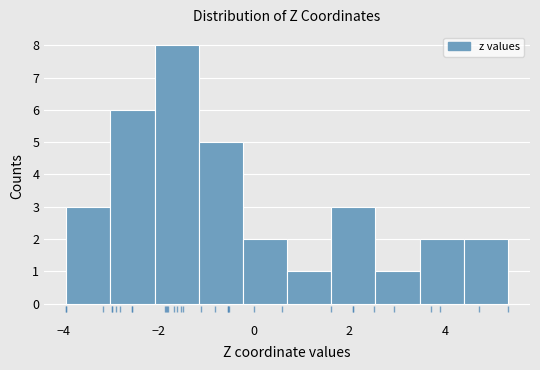

How tall is the bar that spans -4.0 to -3.0 on the x-axis? Neither the bar edges nor the heights are printed on the chart, so give them approximately, as read against the axes.

3